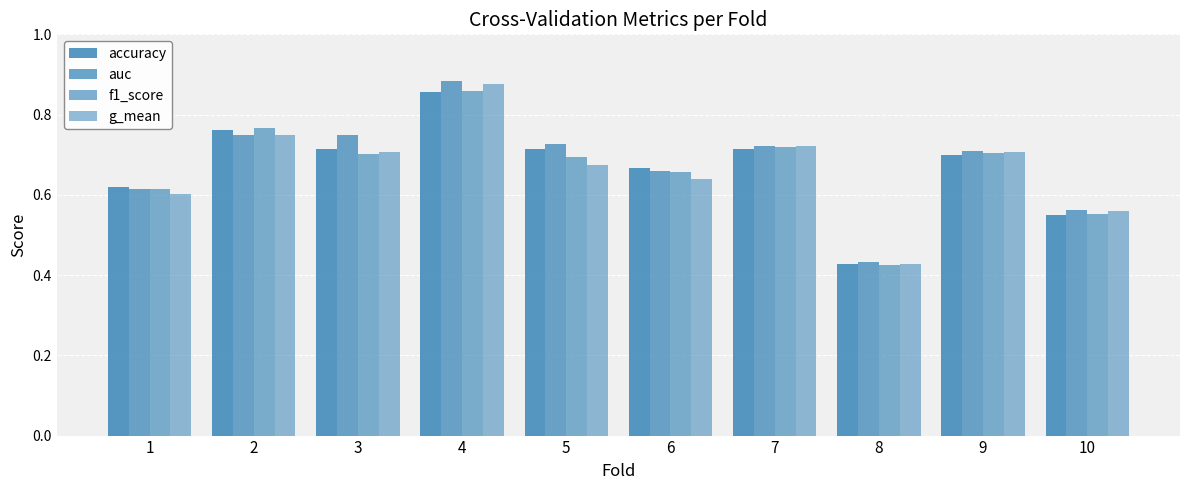

How many series are shown in this chart?

4